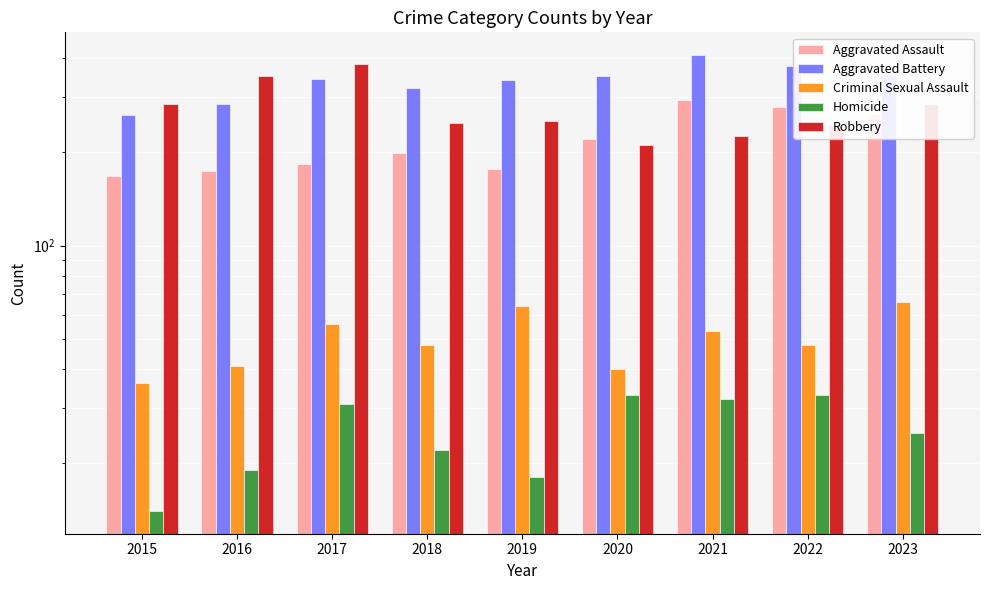

Between 2018 and 2023, which series saw the biggest shift?

Aggravated Assault